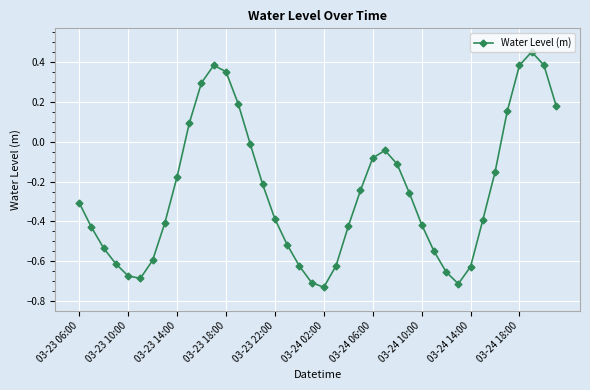

What is the difference between the maximum and minimum values?

1.2